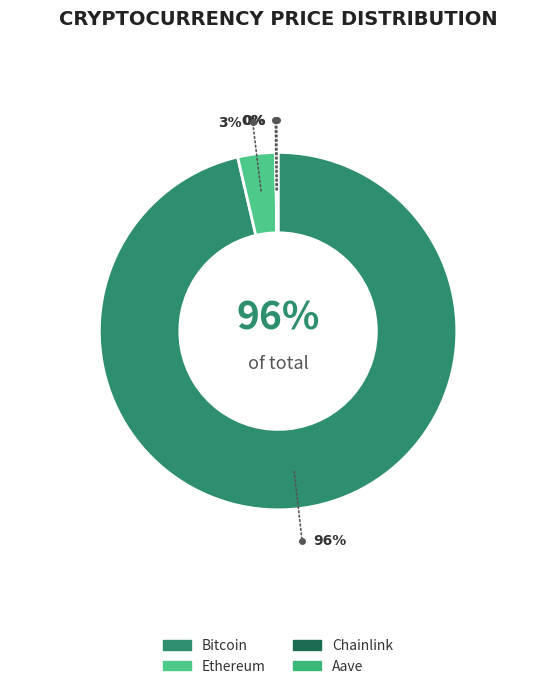

To the nearest percent, what is the average slice percentage?

25%